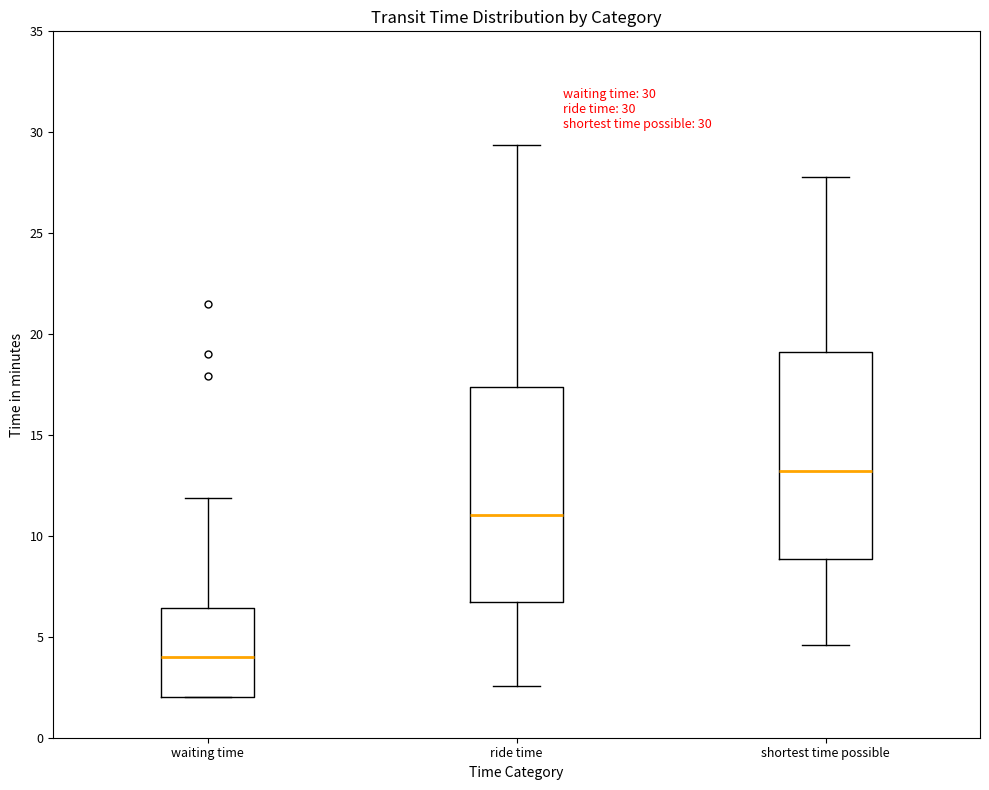

Which box's median line is the highest?

shortest time possible